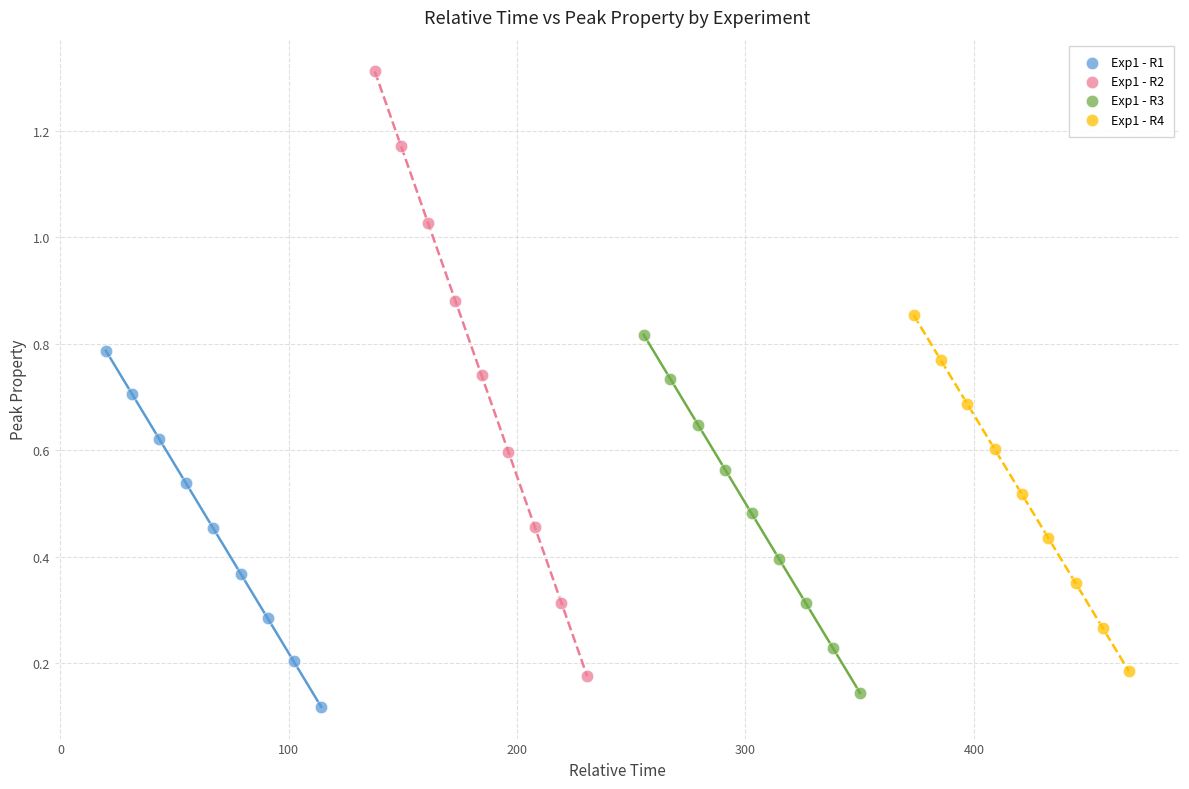

Which series has the widest spread of Y values?

Exp1 - R2